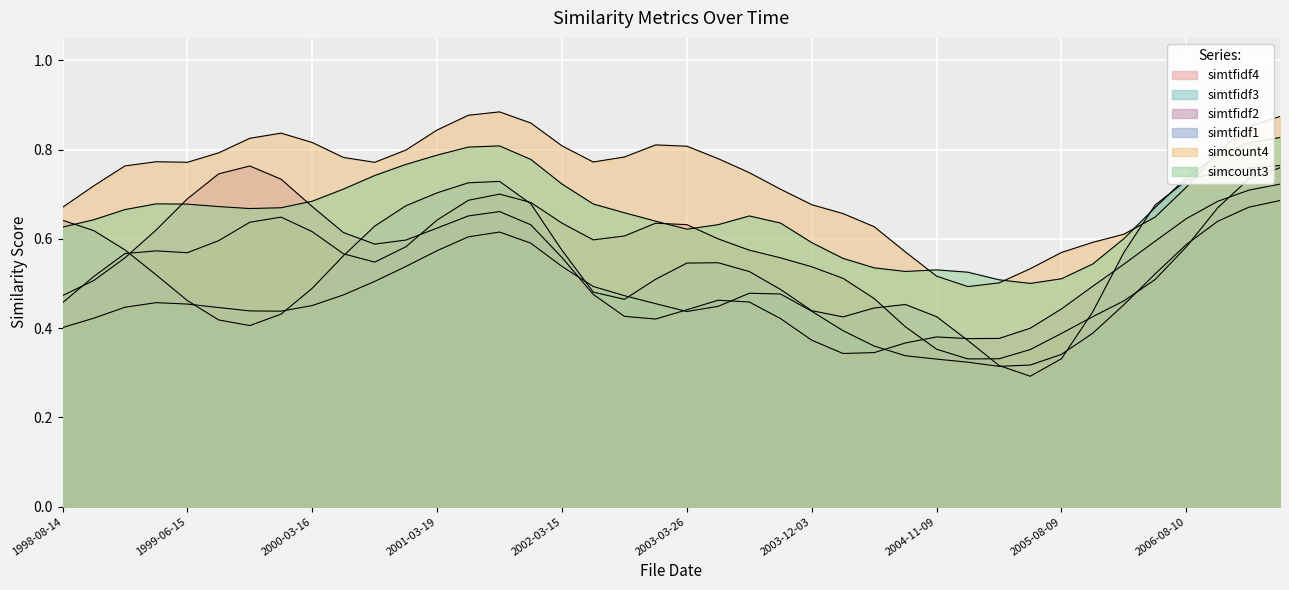

In simtfidf2, how many points are lower than both neighbors (excluding endpoints)?

15